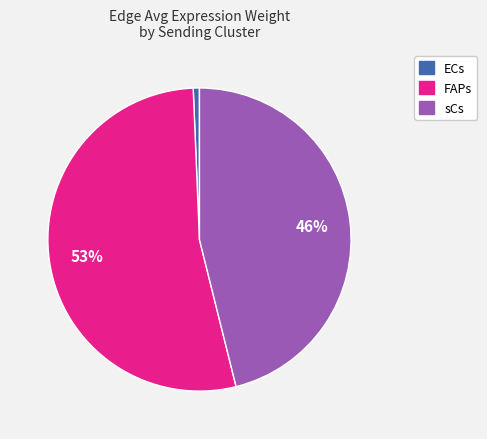

The sCs slice represents 46% of the pie. True or false?

True